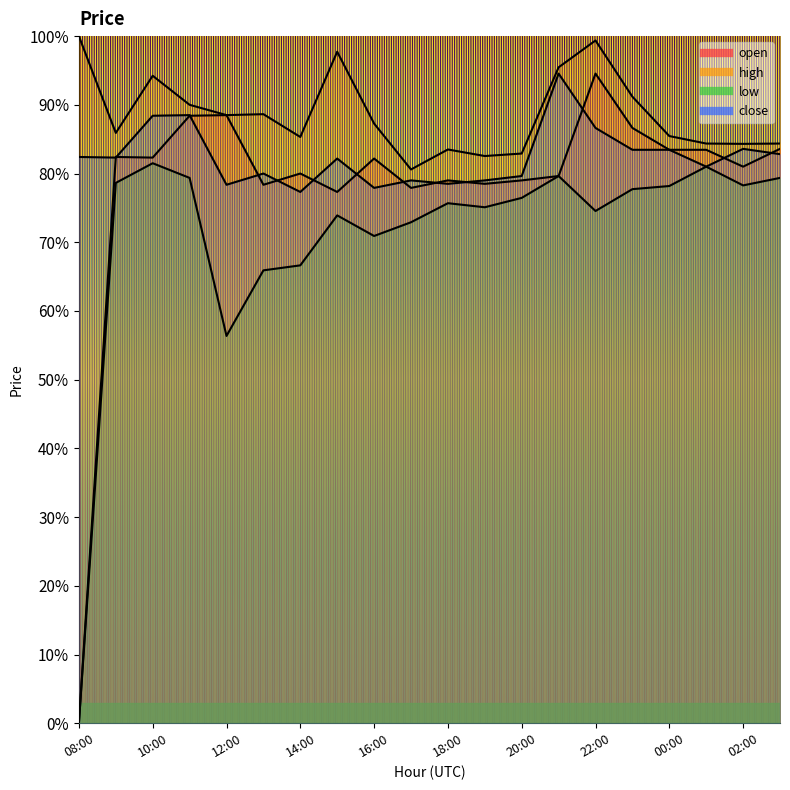

Reading right to left, transcribe all the data shown in this chart.

open: 03:00=0.8	02:00=0.8	01:00=0.8	00:00=0.8	23:00=0.9	22:00=0.9	21:00=0.8	20:00=0.8	19:00=0.8	18:00=0.8	17:00=0.8	16:00=0.8	15:00=0.8	14:00=0.8	13:00=0.8	12:00=0.9	11:00=0.9	10:00=0.8	09:00=0.8	08:00=0.0
high: 03:00=0.8	02:00=0.8	01:00=0.8	00:00=0.9	23:00=0.9	22:00=1.0	21:00=1.0	20:00=0.8	19:00=0.8	18:00=0.8	17:00=0.8	16:00=0.9	15:00=1.0	14:00=0.9	13:00=0.9	12:00=0.9	11:00=0.9	10:00=0.9	09:00=0.9	08:00=1.0
low: 03:00=0.8	02:00=0.8	01:00=0.8	00:00=0.8	23:00=0.8	22:00=0.7	21:00=0.8	20:00=0.8	19:00=0.8	18:00=0.8	17:00=0.7	16:00=0.7	15:00=0.7	14:00=0.7	13:00=0.7	12:00=0.6	11:00=0.8	10:00=0.8	09:00=0.8	08:00=0.0
close: 03:00=0.8	02:00=0.8	01:00=0.8	00:00=0.8	23:00=0.8	22:00=0.9	21:00=0.9	20:00=0.8	19:00=0.8	18:00=0.8	17:00=0.8	16:00=0.8	15:00=0.8	14:00=0.8	13:00=0.8	12:00=0.8	11:00=0.9	10:00=0.9	09:00=0.8	08:00=0.8